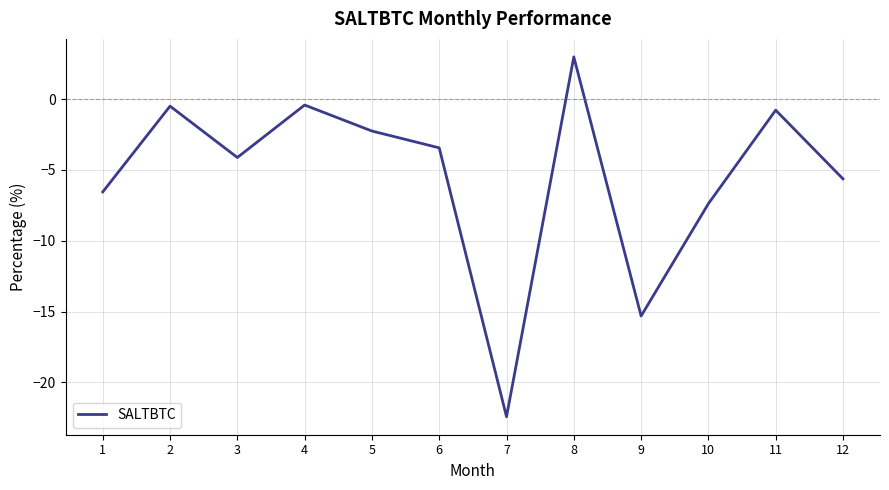

What is the smallest value displayed?

-22.4